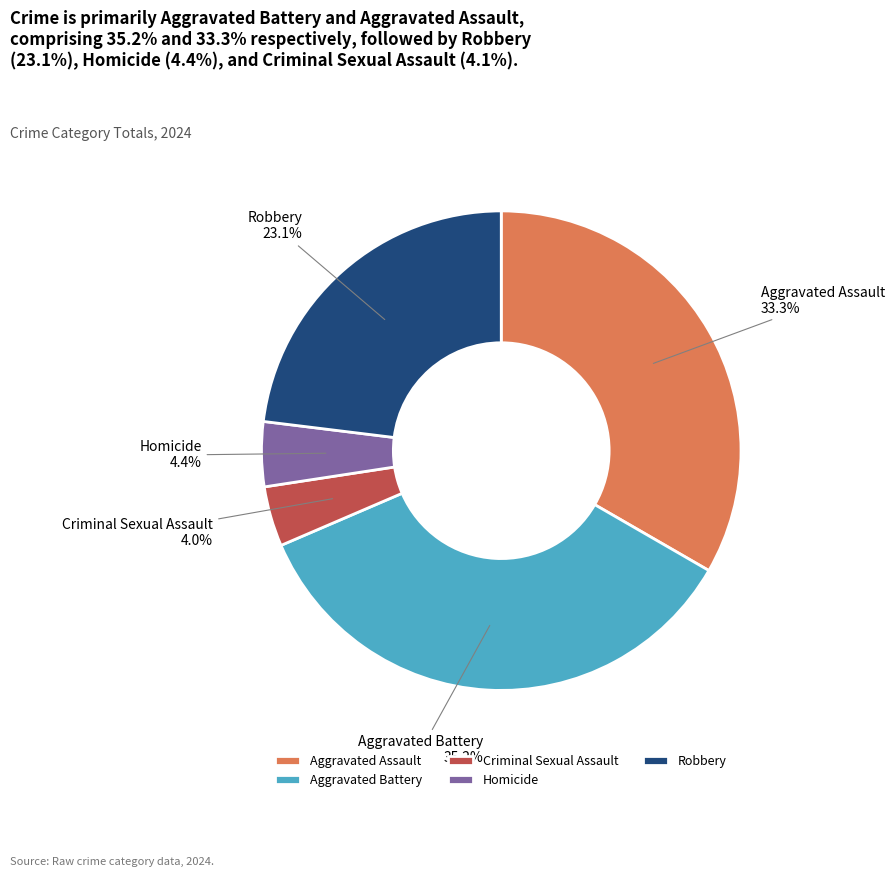

Combined, what portion of the pie is Criminal Sexual Assault and Robbery?

27.1%